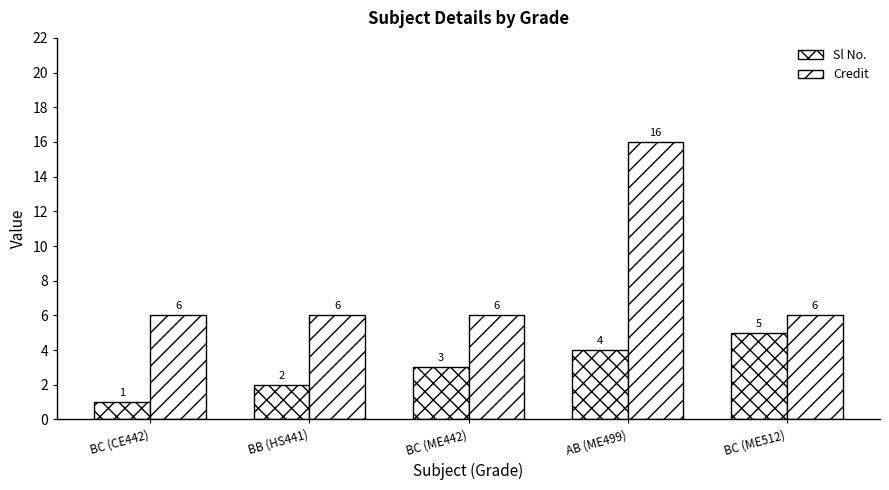

How many bars are there in total?

10